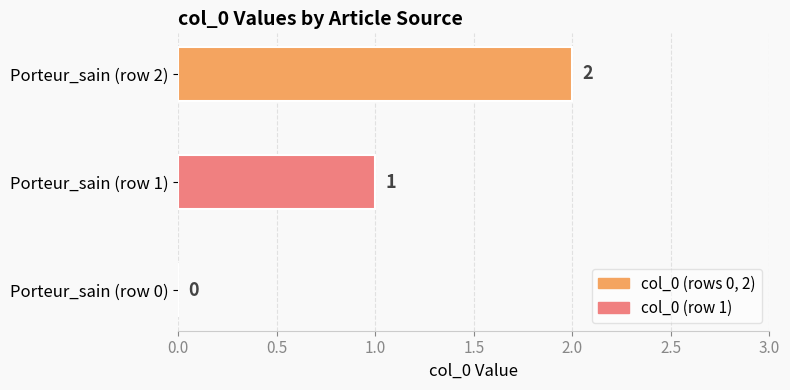

What is the average value?

1